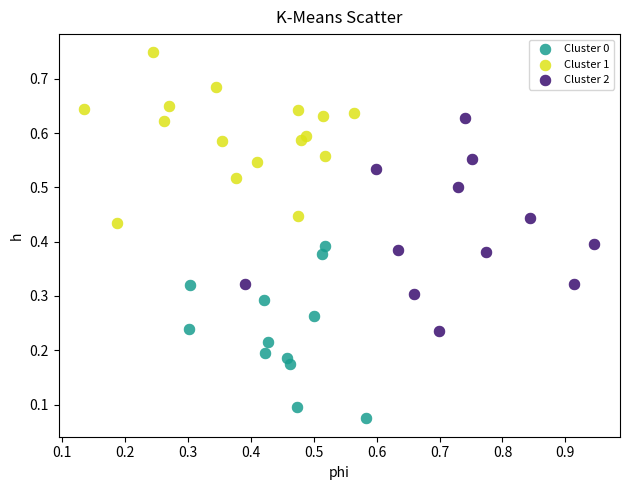

Which series has the widest spread of Y values?

Cluster 2